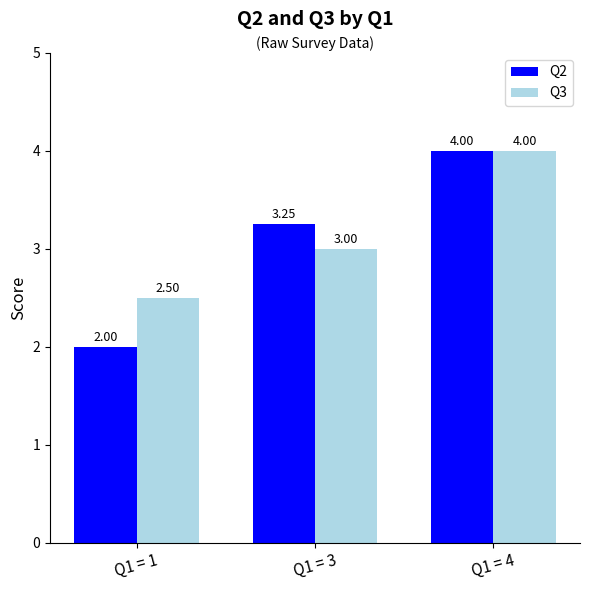

List the labels in order of Q3 value, largest first.

Q1 = 4, Q1 = 3, Q1 = 1